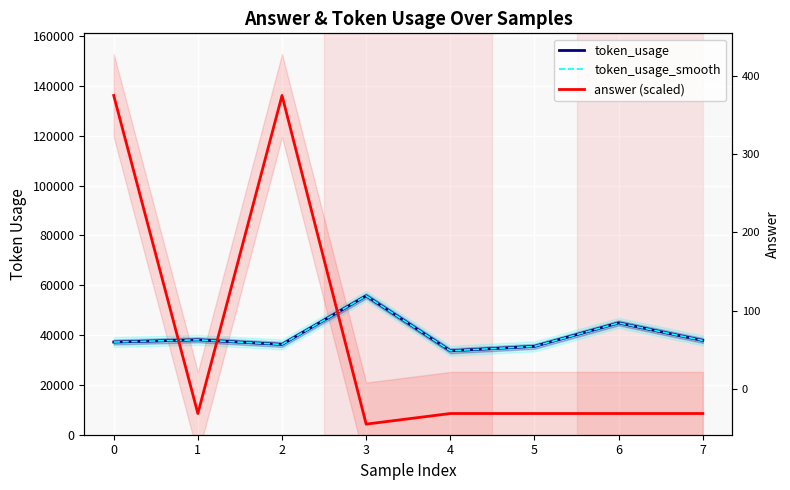

How many lines are shown in the chart?

3